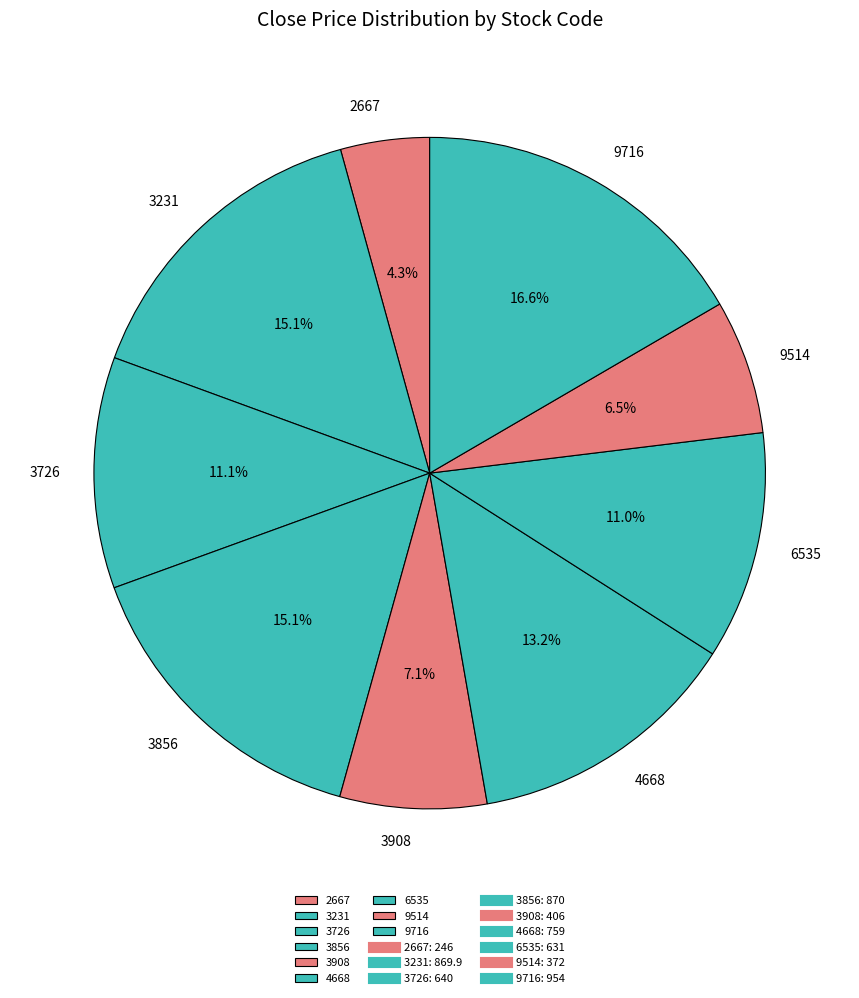

Approximately how many times larger is the value at 3856 compared to 3231?

1.0